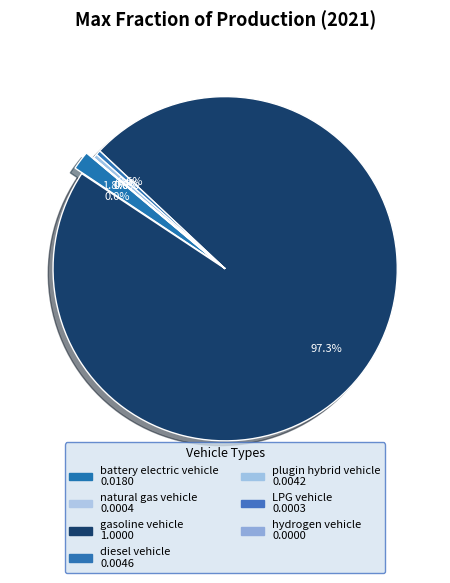

Do battery electric vehicle and plugin hybrid vehicle together represent more than half of the pie?

No